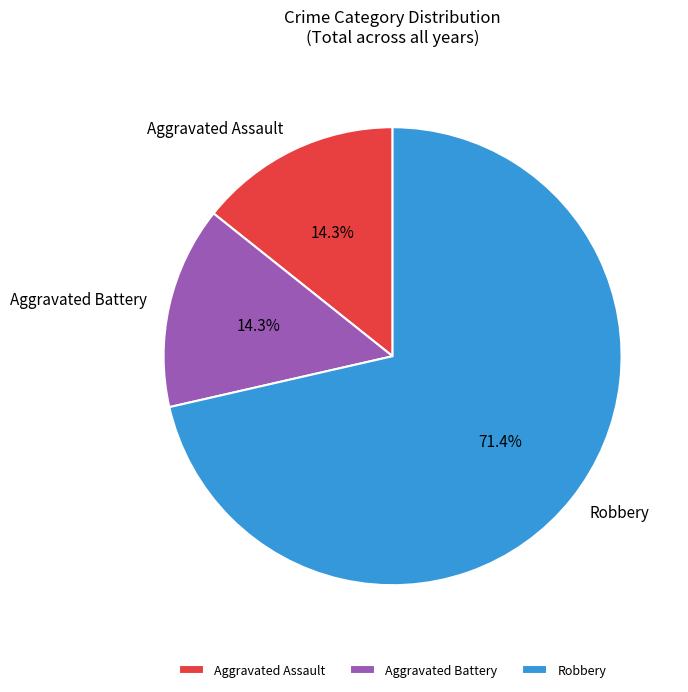

Count the number of slices in the pie.

3